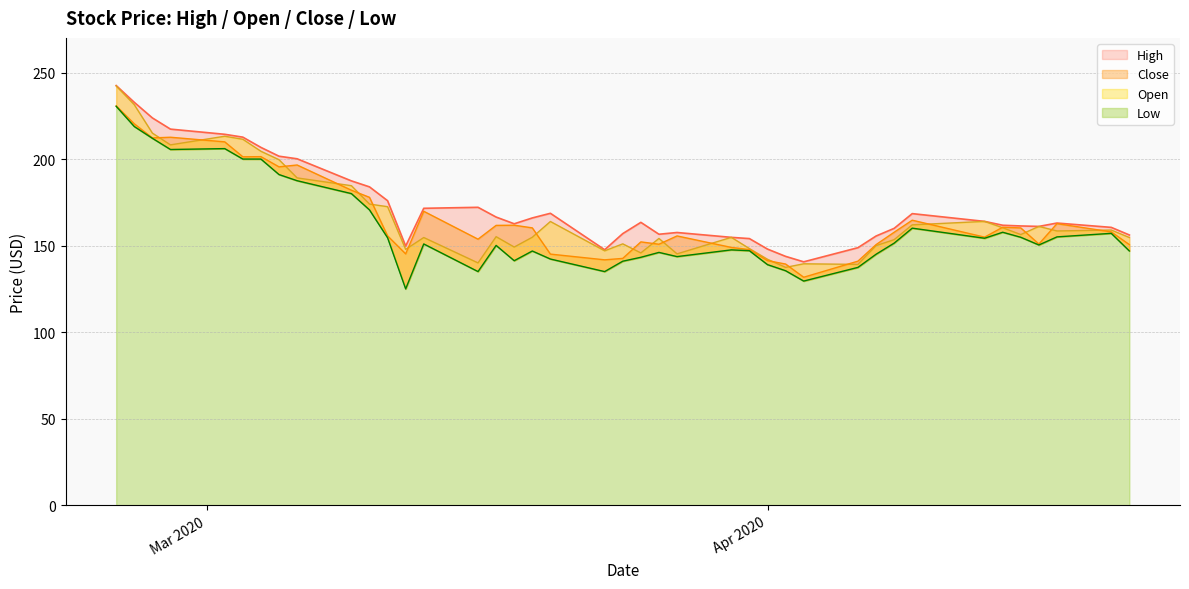

What is the lowest value of the Open series?

137.4